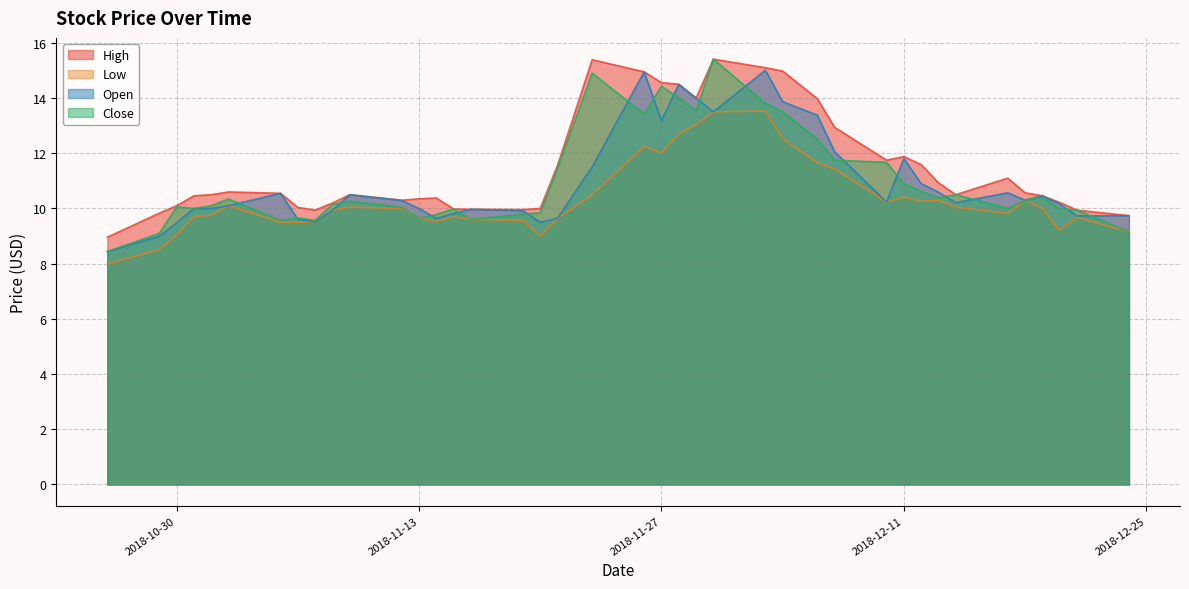

Where does the Low series first go above 10?

2018-11-02